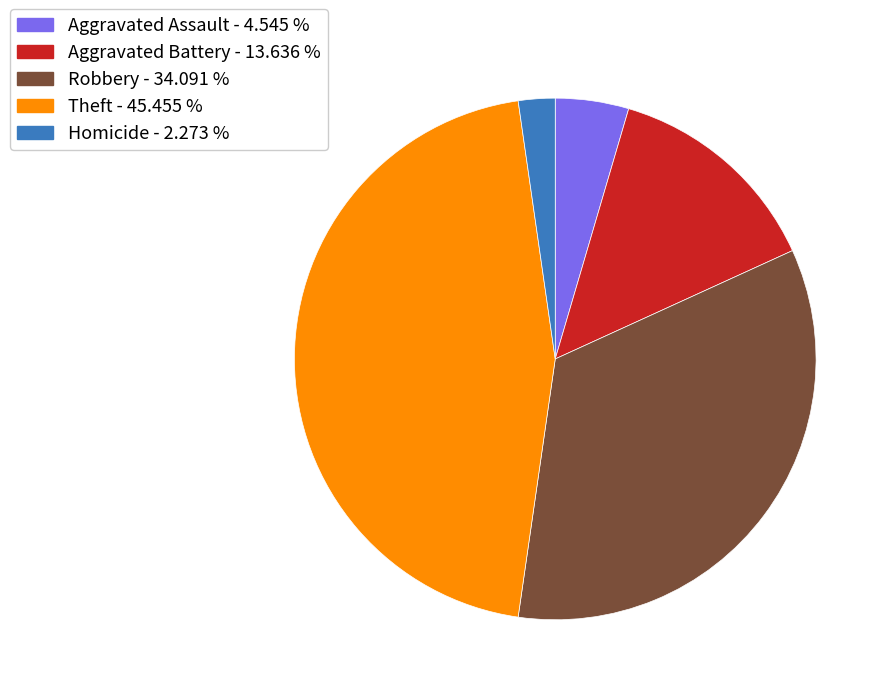

Which category has the biggest portion of the pie?

Theft - 45.455 %